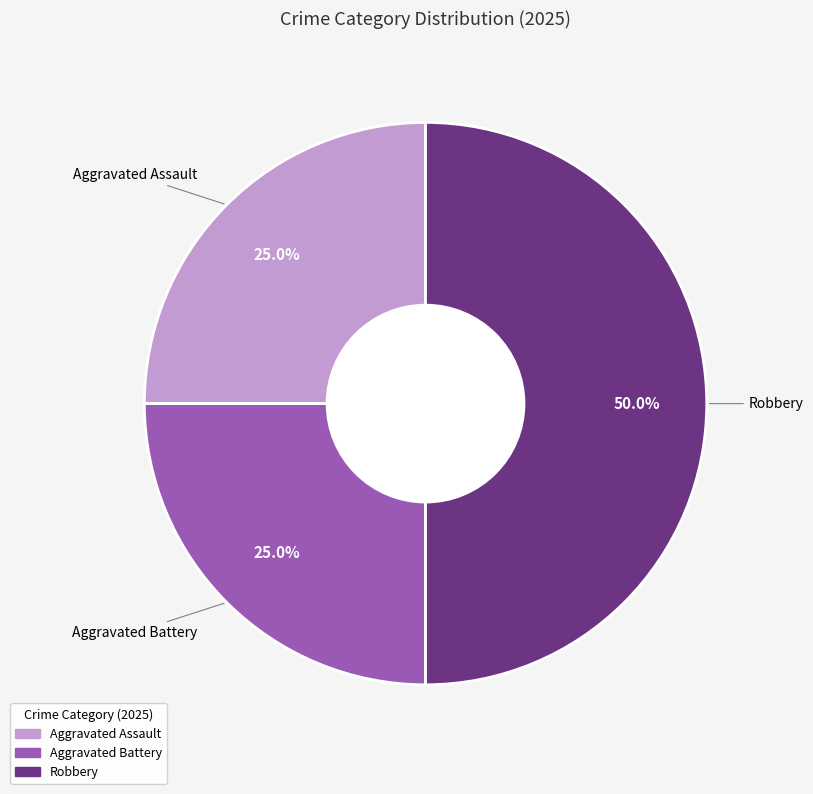

How much of the chart is everything except Aggravated Battery?

75.0%